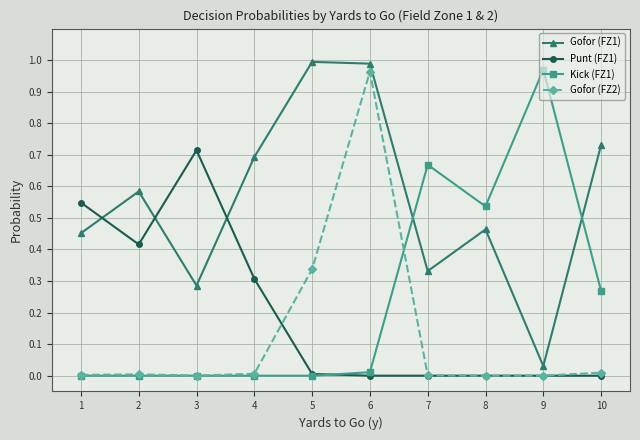

Is it true that Punt (FZ1) equals 0.0 at 5?

True